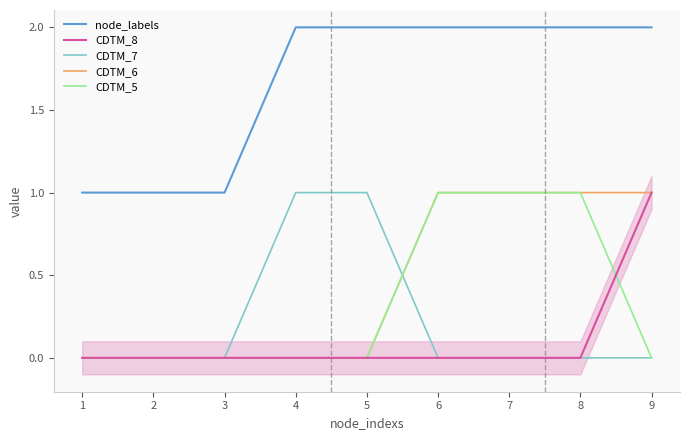

Count the CDTM_5 values in the range 0 to 1.

9